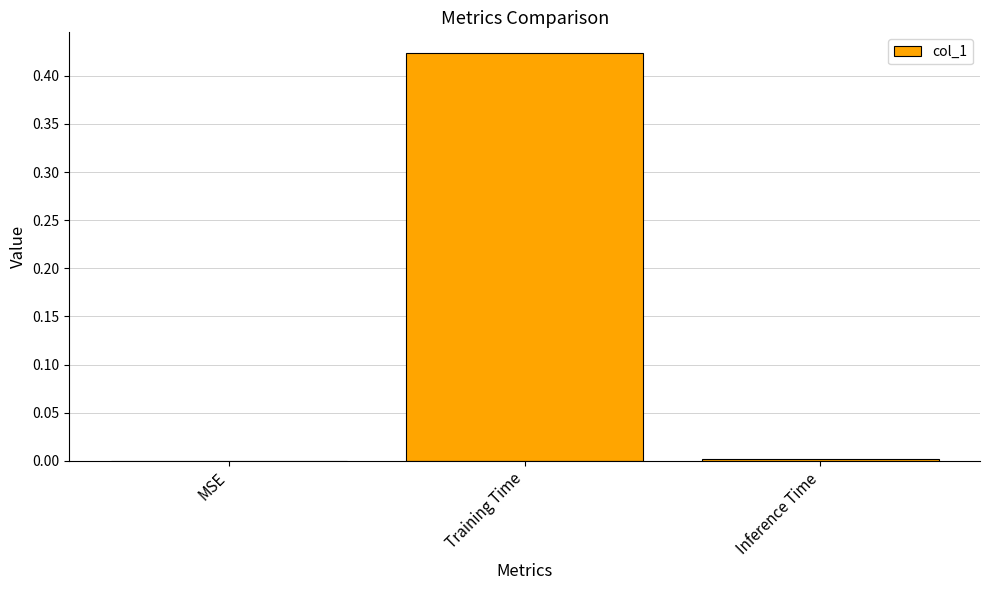

The value at MSE is 0.2. True or false?

False